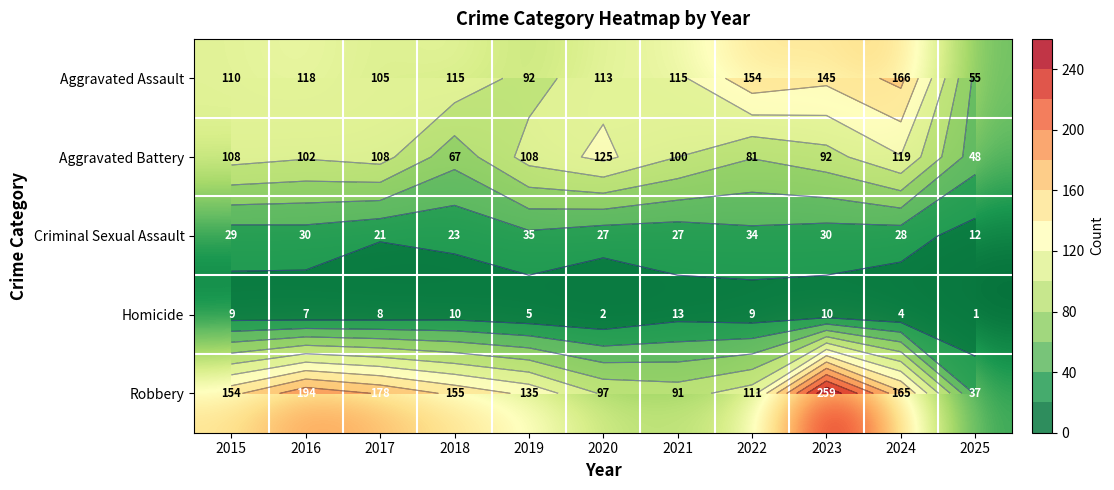

What is the greatest value displayed?

259